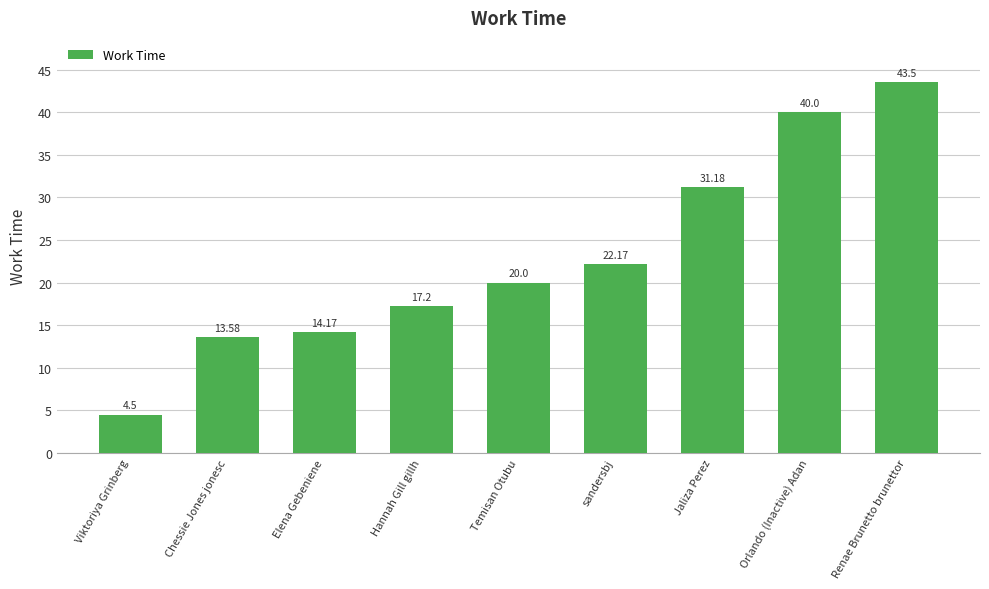

Which has a higher value, Temisan Otubu or Viktoriya Grinberg?

Temisan Otubu